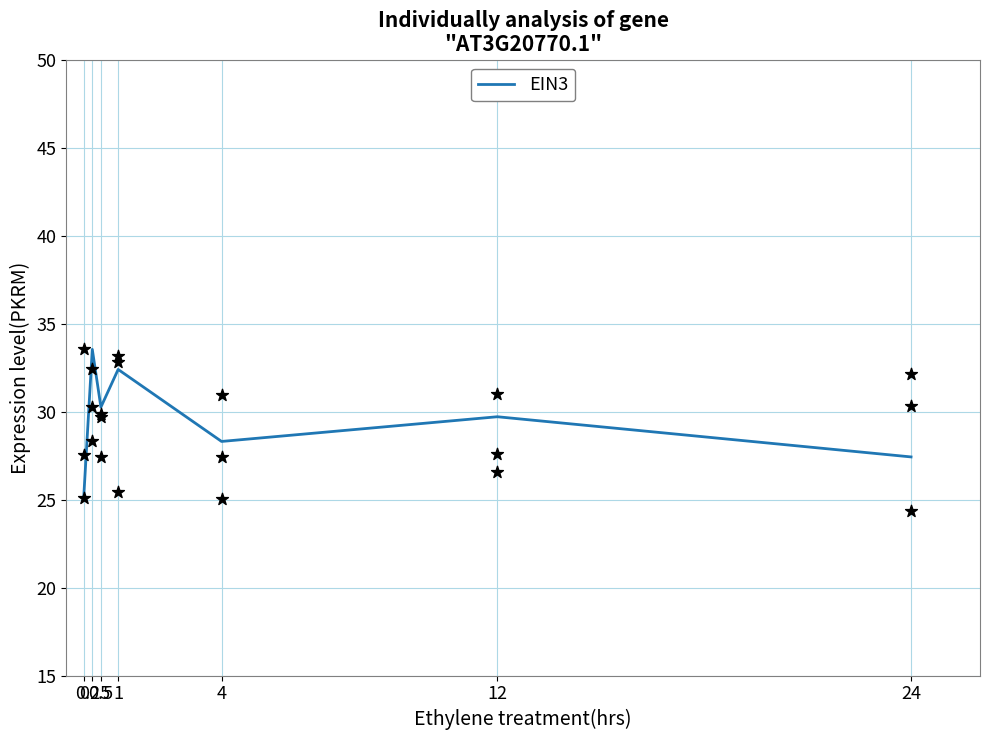

What is the change in value from 0 to 12?

+4.6